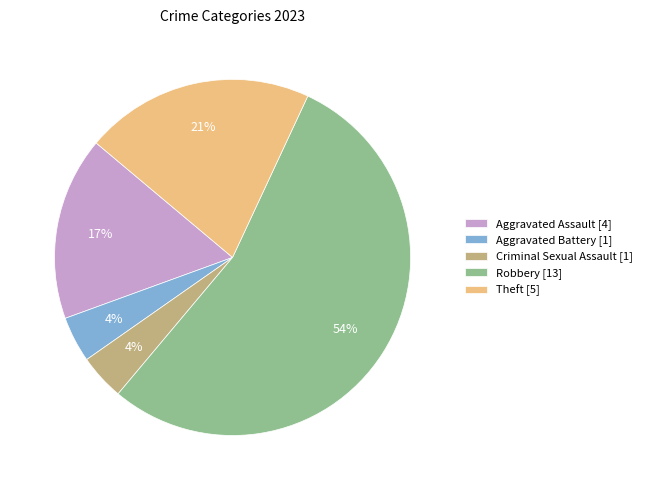

How many segments does this pie chart have?

5